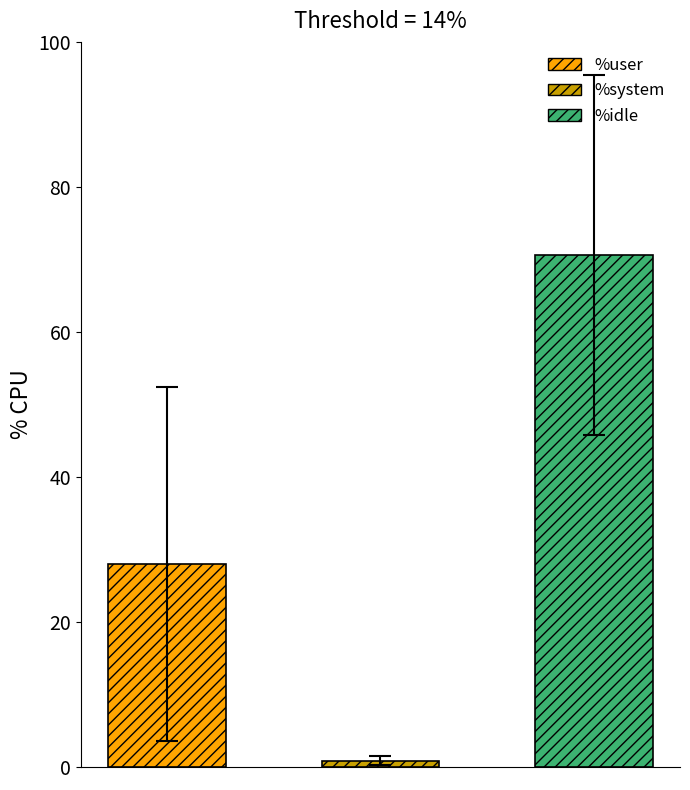

Rank the series by their average value, from lowest to highest.

%system, %user, %idle